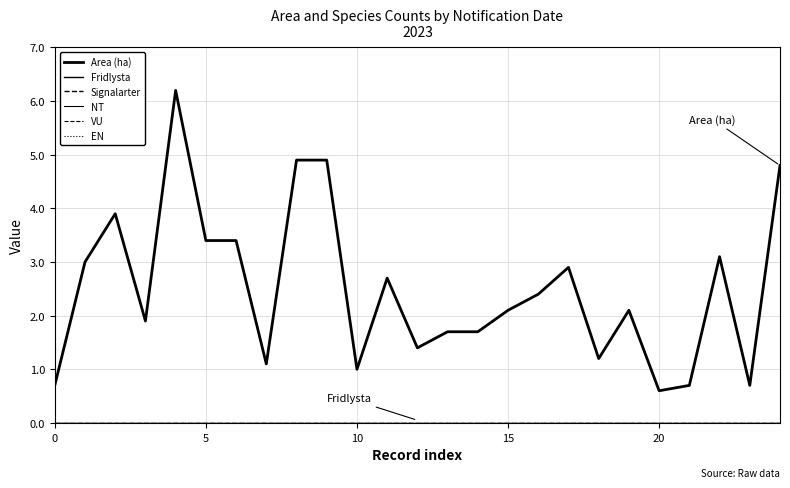

Does the chart display data point markers on the line(s)?

No